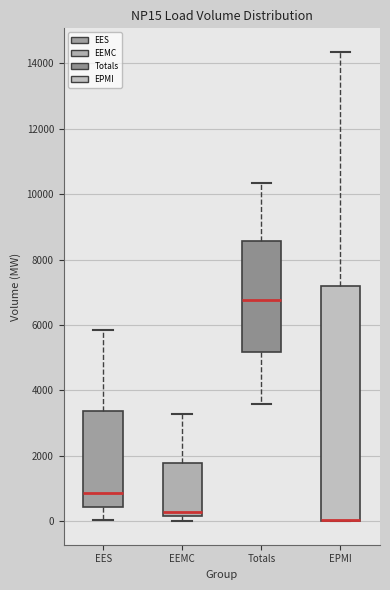

Which box is the tallest, from its lower edge to its upper edge?

EPMI